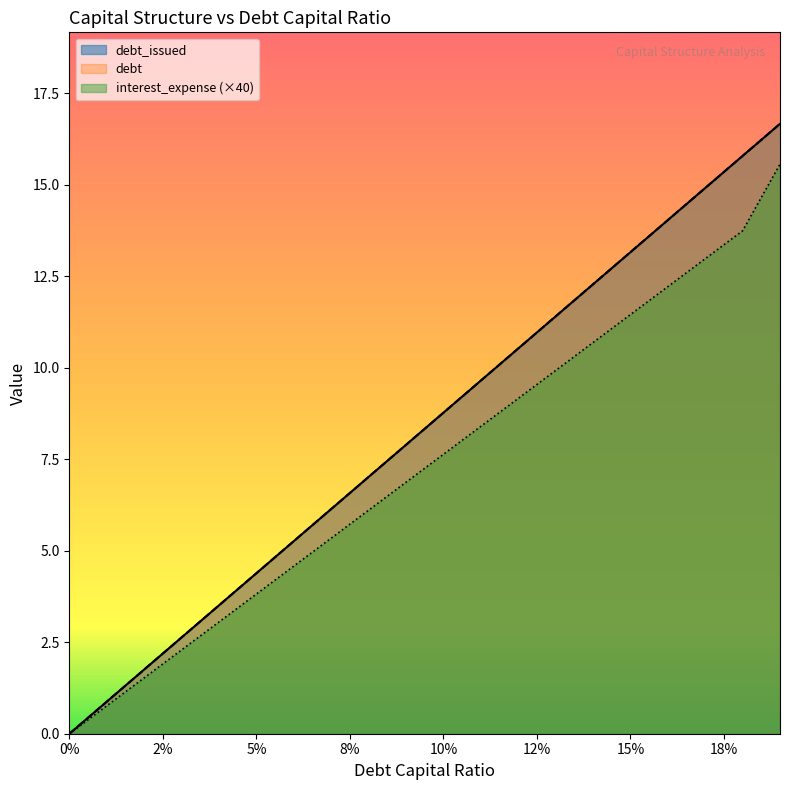

True or false: debt and debt_capital cross at least once.

False